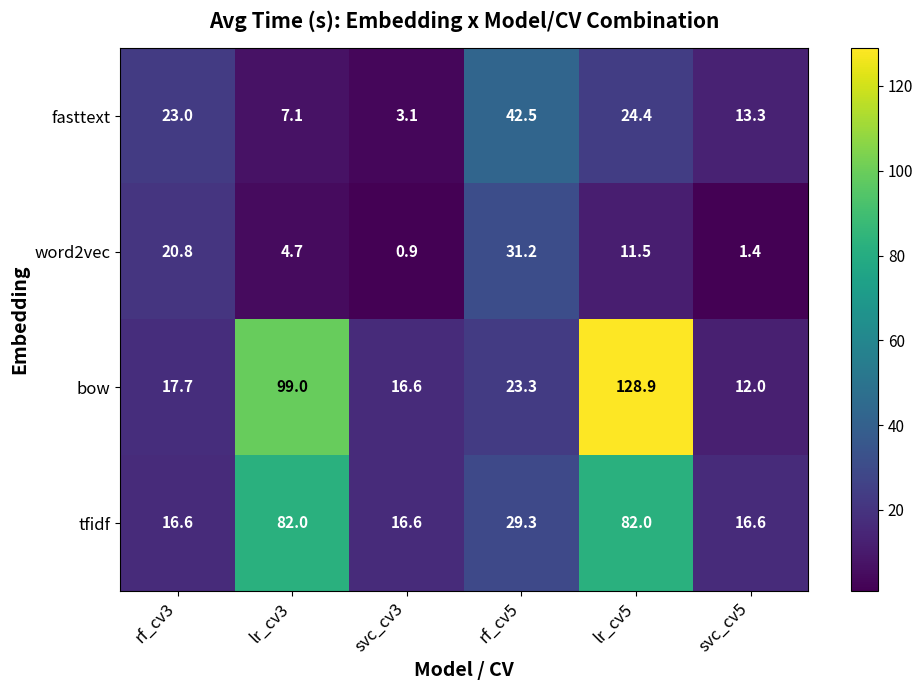

What is the total value across all series at lr_cv3?

192.8